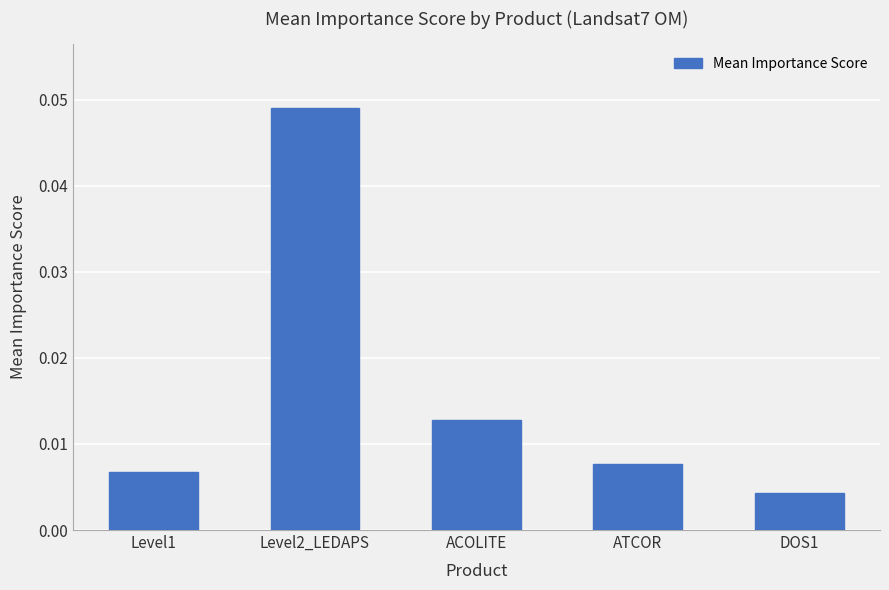

Which label corresponds to the smallest value in the chart?

DOS1